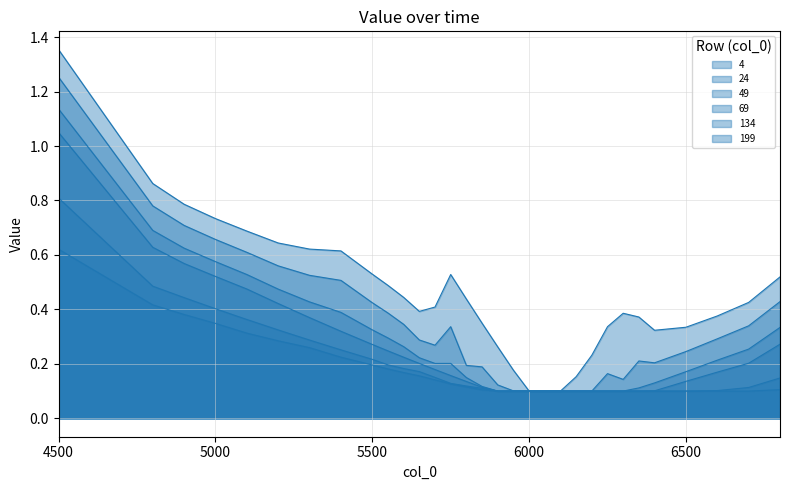

What is the spread (max minus min) of values at 5900?

0.2